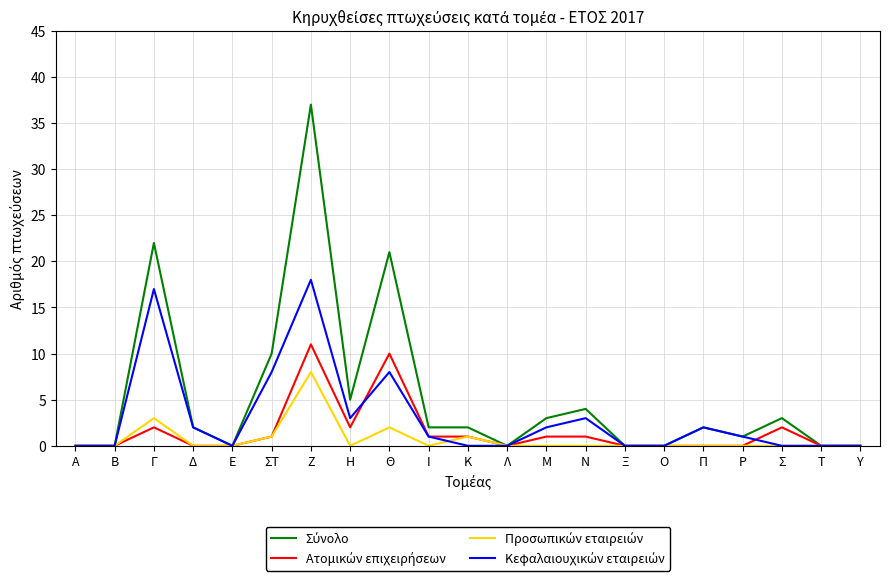

What is the maximum value shown in the chart?

37